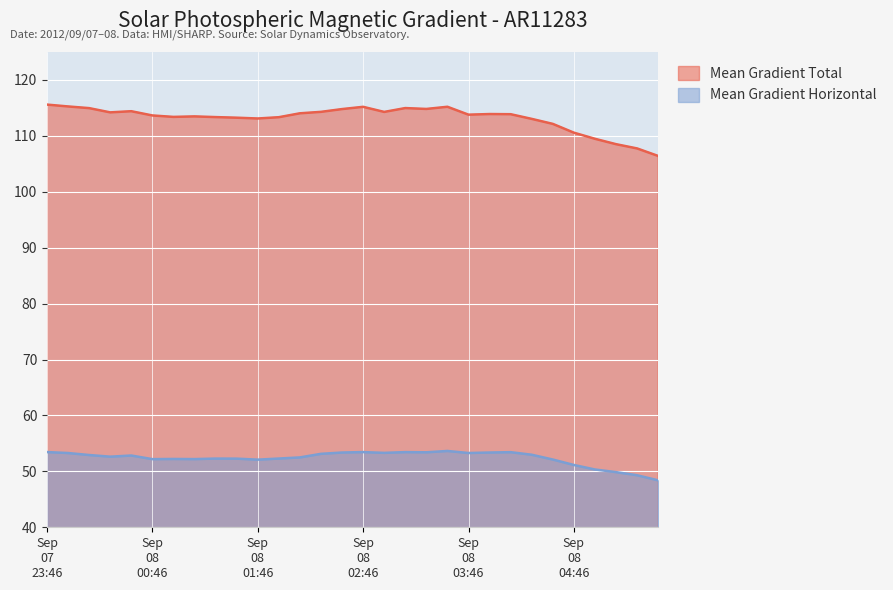

Which label corresponds to the smallest value in the chart?

2012/09/08 05:34